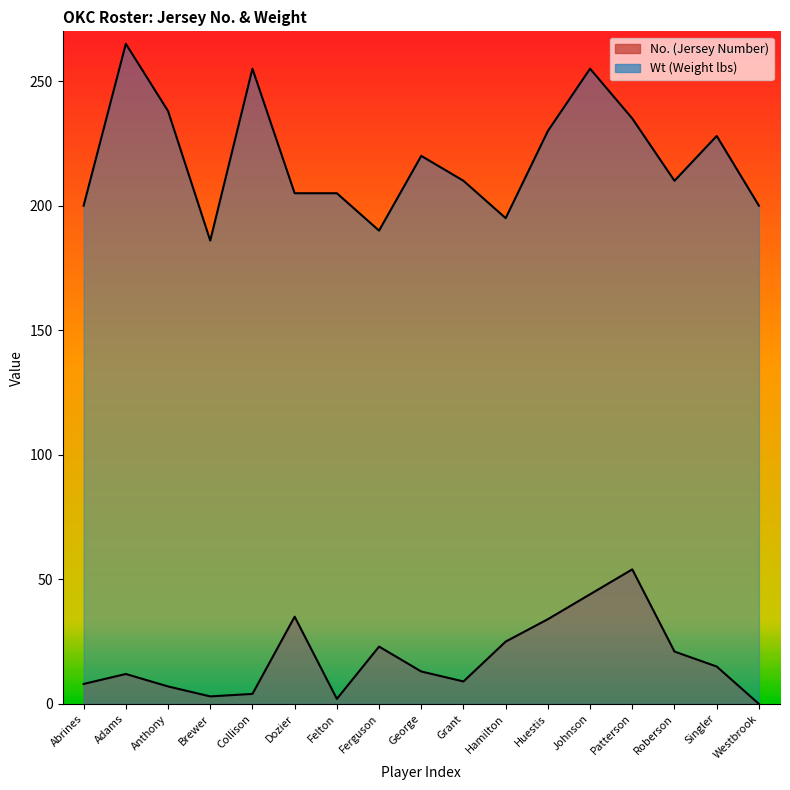

What position from the right is Johnson?

5